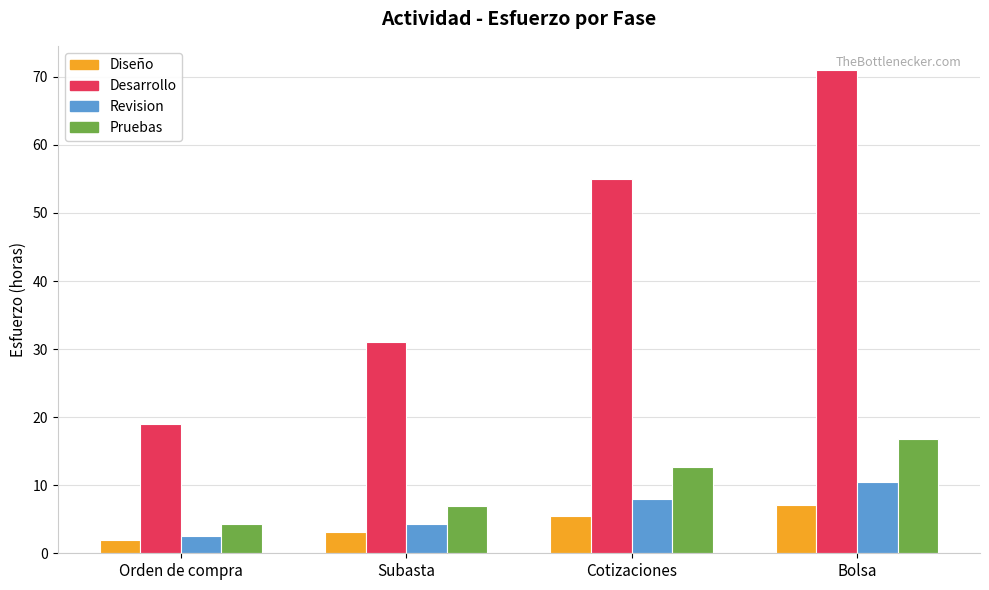

At which label is Desarrollo closest to 45?

Cotizaciones